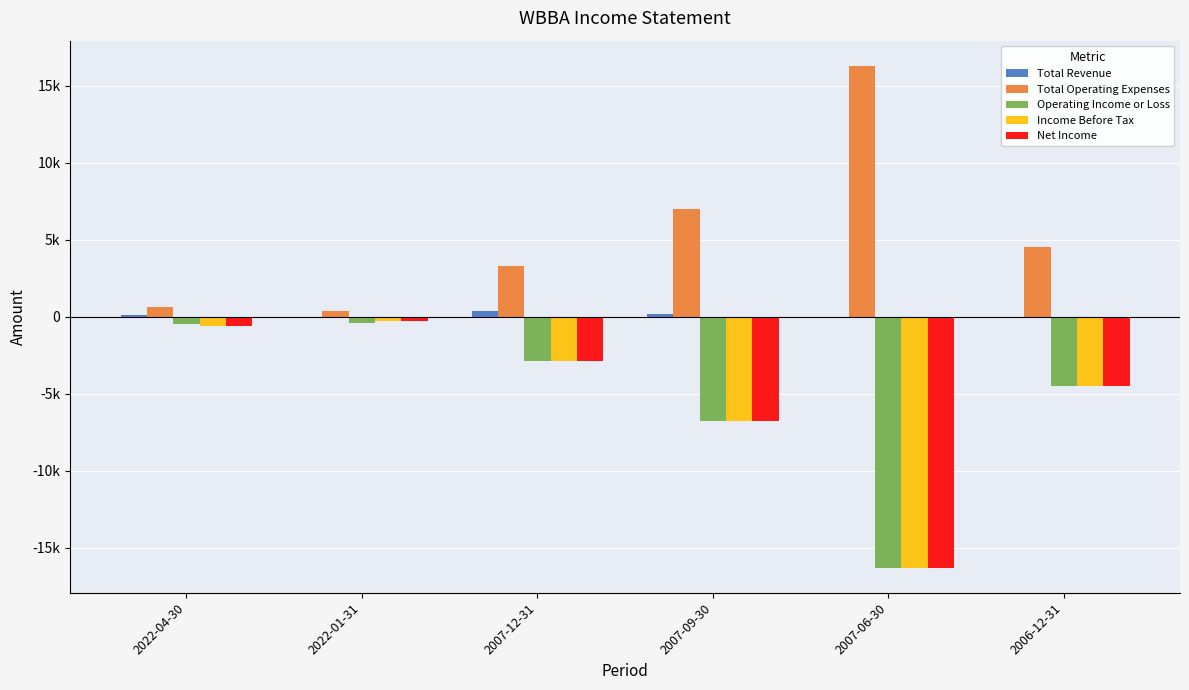

What are all the series names shown in the legend?

Total Revenue, Total Operating Expenses, Operating Income or Loss, Income Before Tax, Net Income